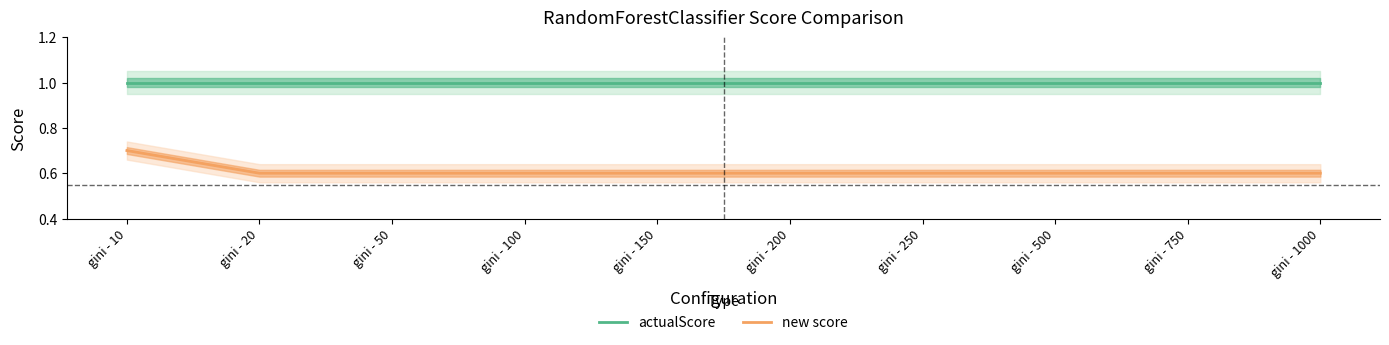

Is it true that actualScore equals 1.0 at gini - 250?

True